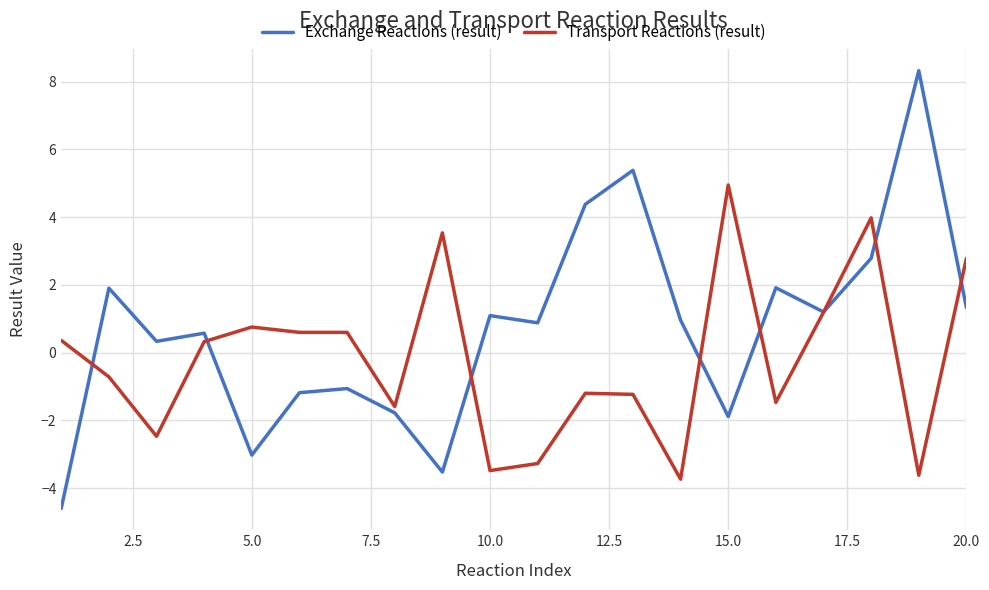

What is the minimum value shown in the chart?

-4.6